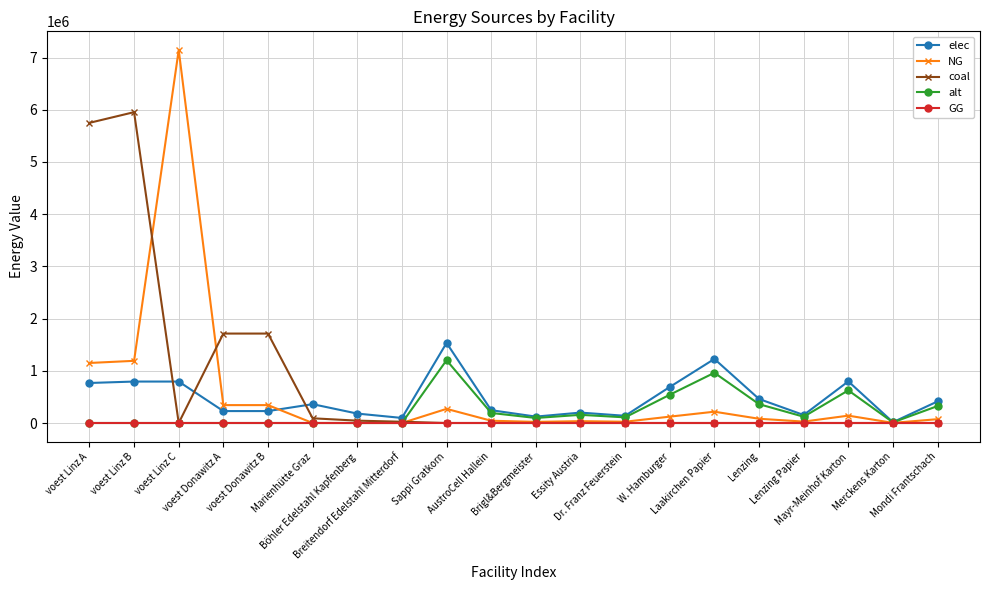

What is the maximum value shown in the chart?

7144833.3